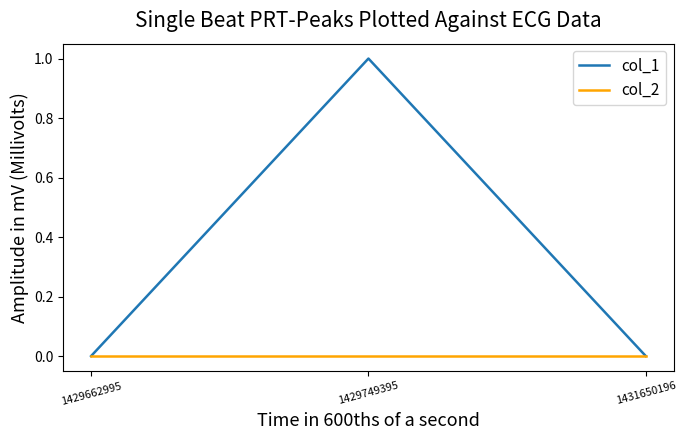

How many lines are shown in the chart?

2